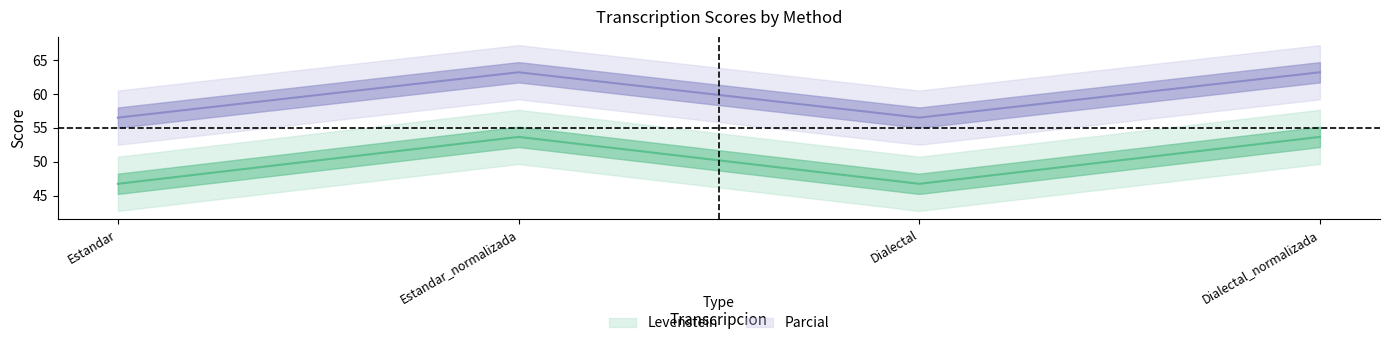

Is the value of Parcial at Dialectal_normalizada greater than the value of Levenstein at Dialectal_normalizada?

Yes